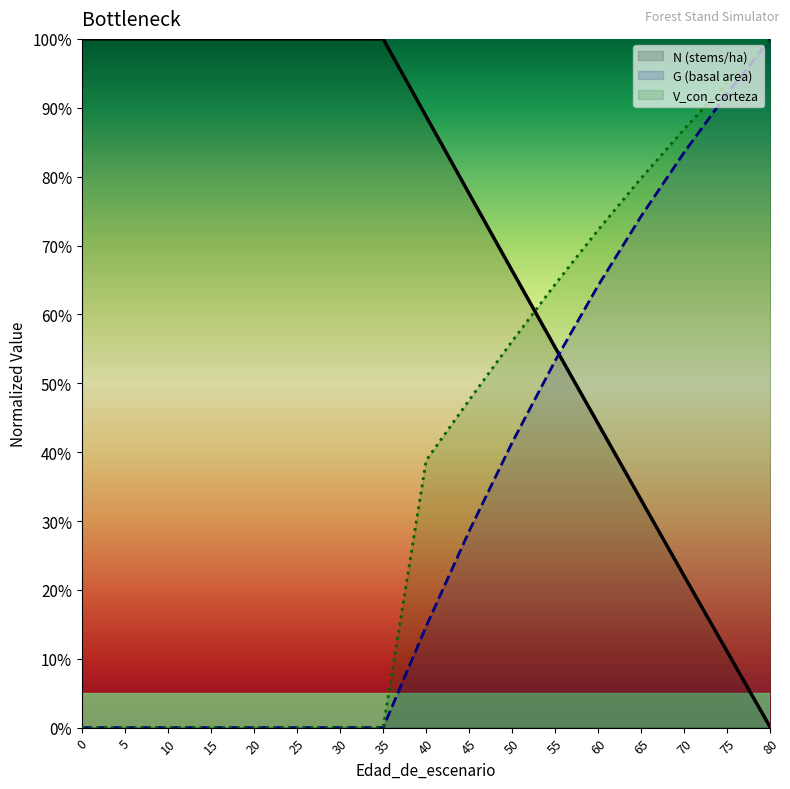

At which category is the sum across all series the highest?

80